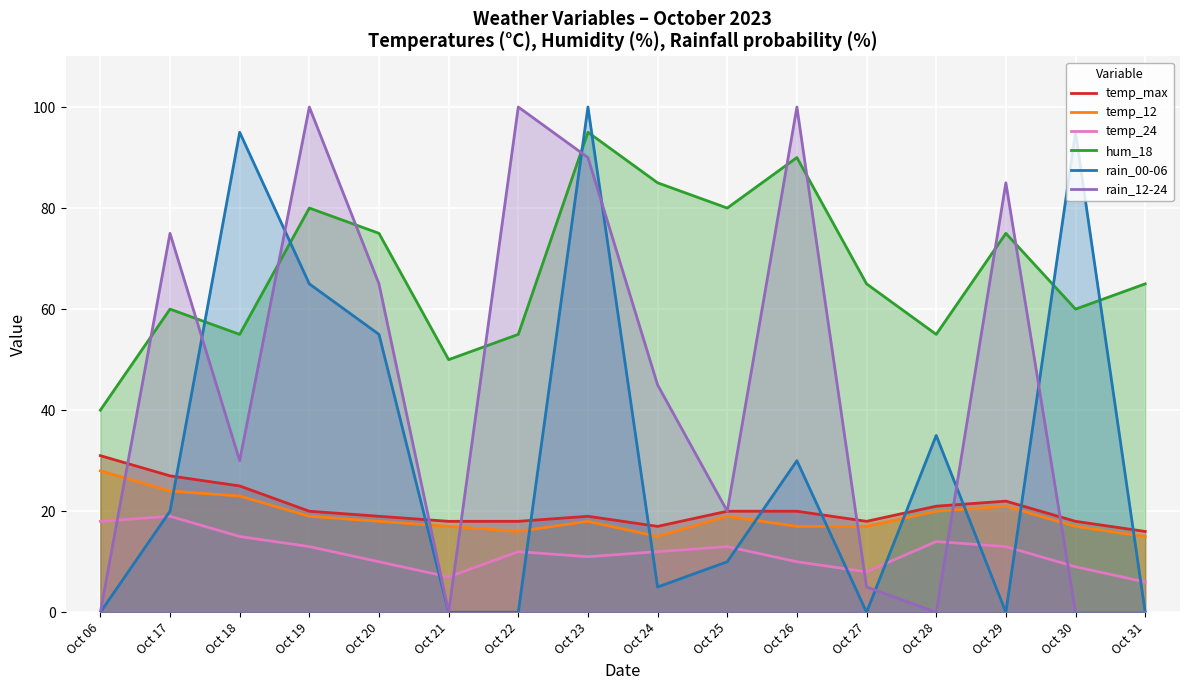

Is it true that temp_12 equals 17 at Oct 27?

True